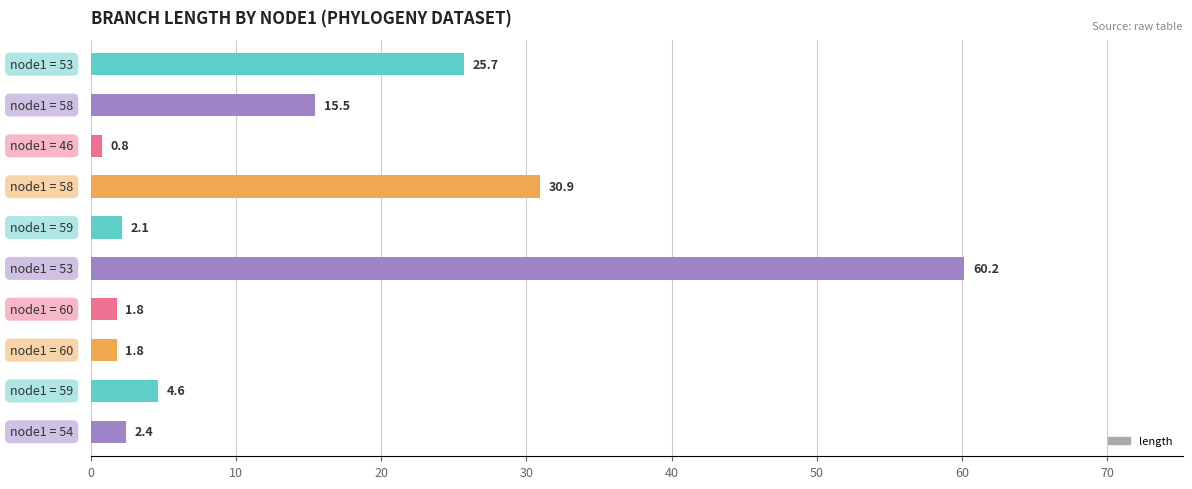

What is the difference between the maximum and minimum values?

59.4